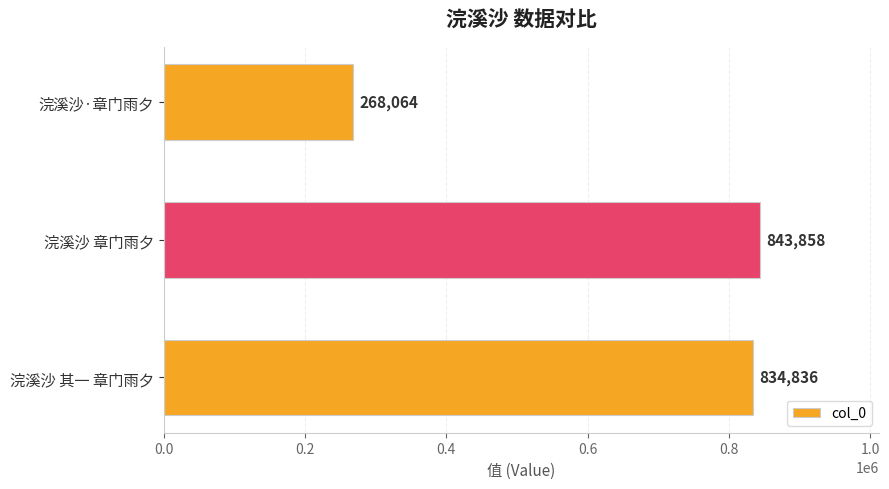

What is the difference between the maximum and minimum values?

575794